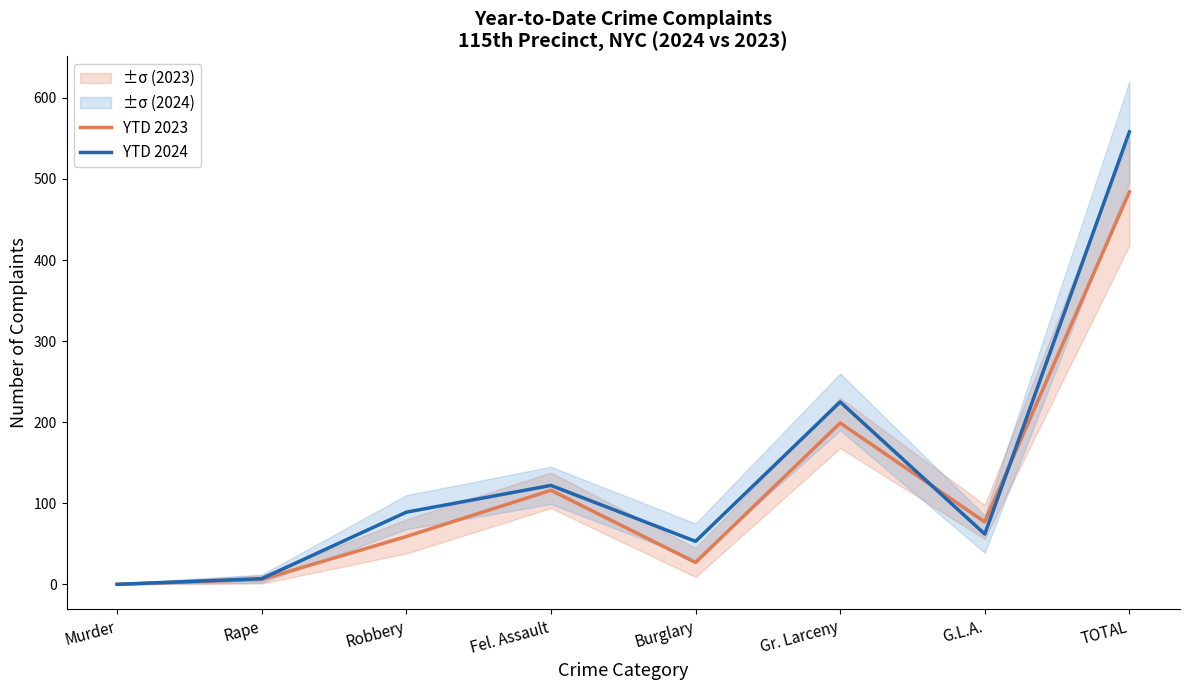

Where does the YTD 2023 series first go above 77?

Fel. Assault